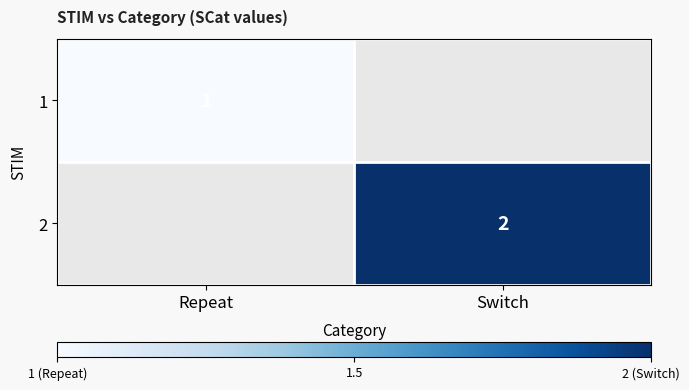

The value of 2 at Switch is 2. True or false?

True